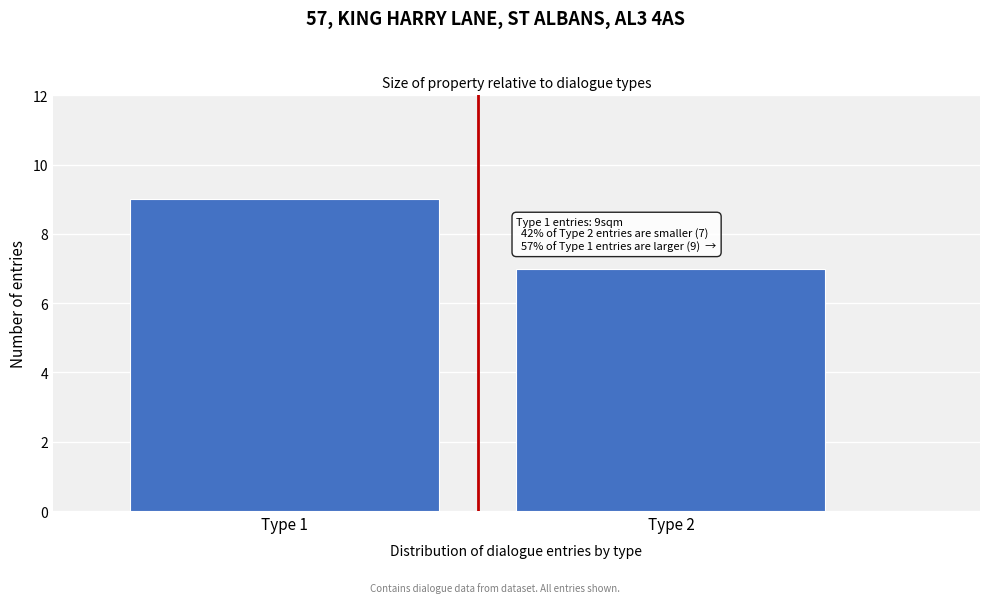

Reading left to right, what are all the values shown in this chart?

Type 1=9	Type 2=7